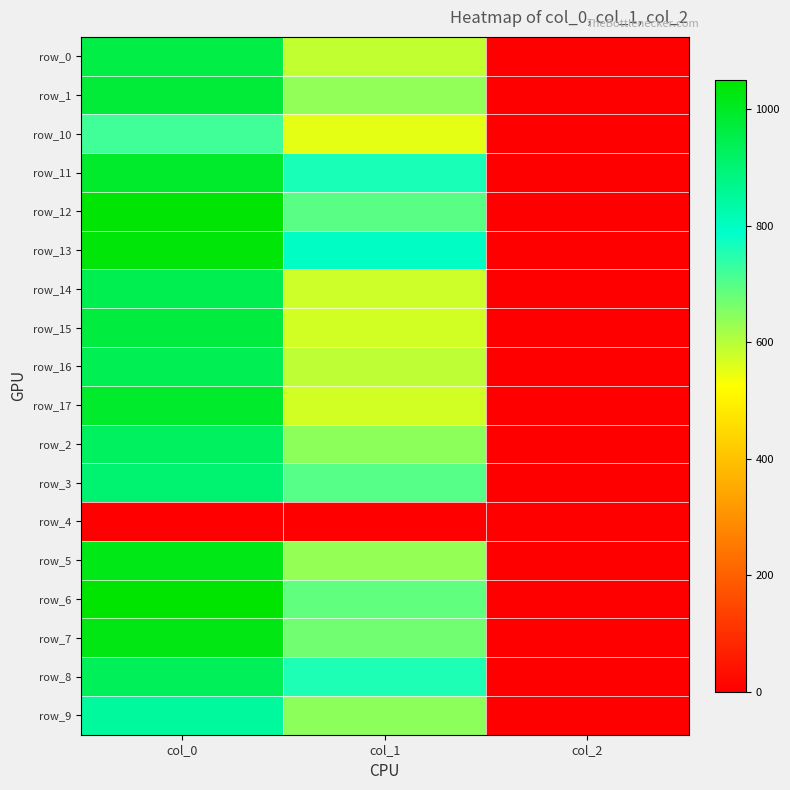

Is it true that row_7 equals 305.5 at col_1?

False